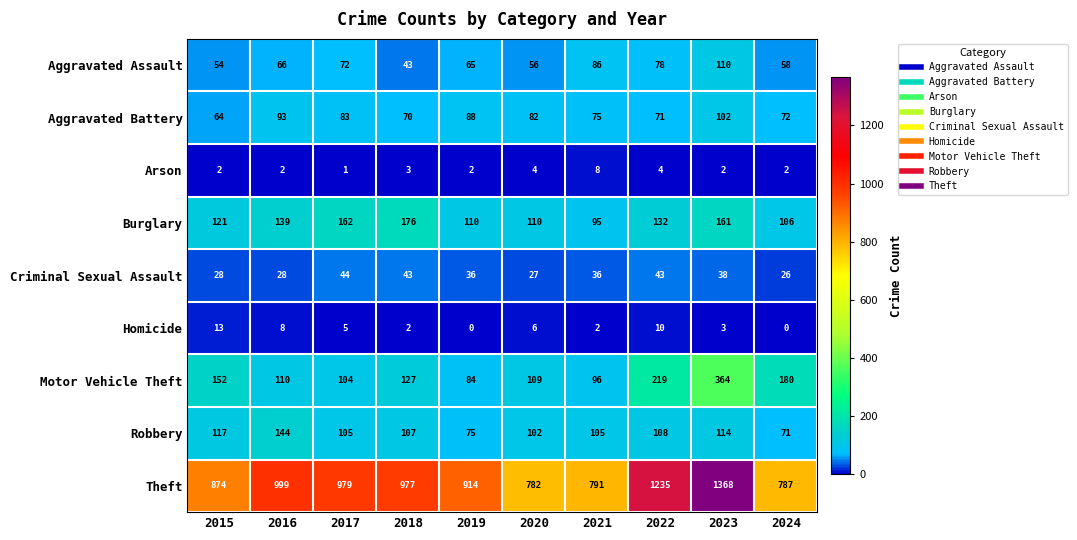

At 2020, list the series in order from largest to smallest.

Theft, Burglary, Motor Vehicle Theft, Robbery, Aggravated Battery, Aggravated Assault, Criminal Sexual Assault, Homicide, Arson